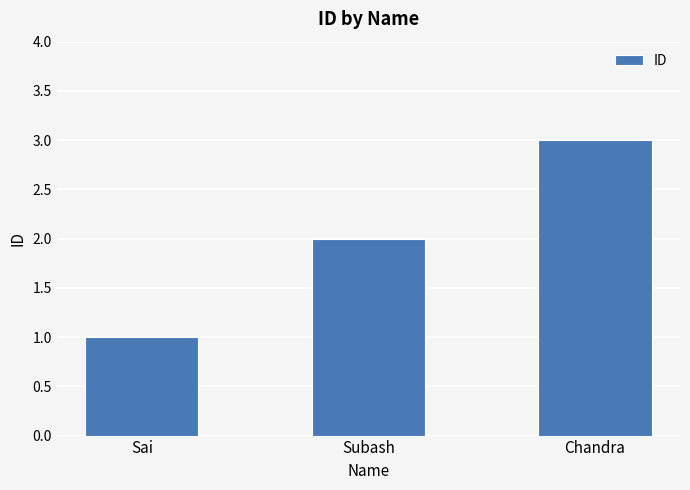

What is the label of the 3rd bar from the left?

Chandra